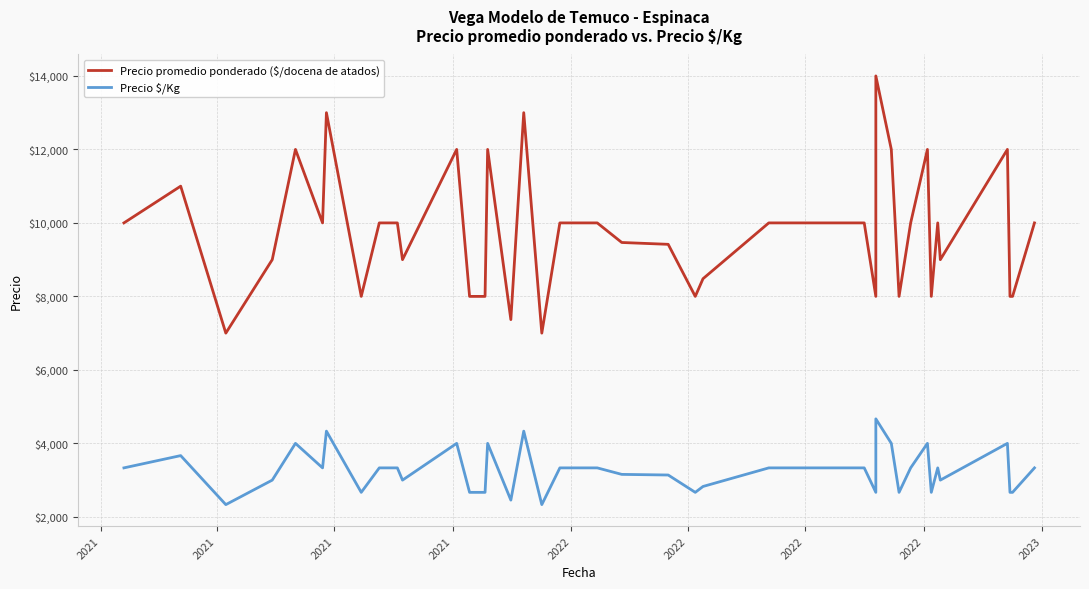

True or false: Precio promedio ponderado ($/docena de atados) and Precio $/Kg intersect in this chart.

False